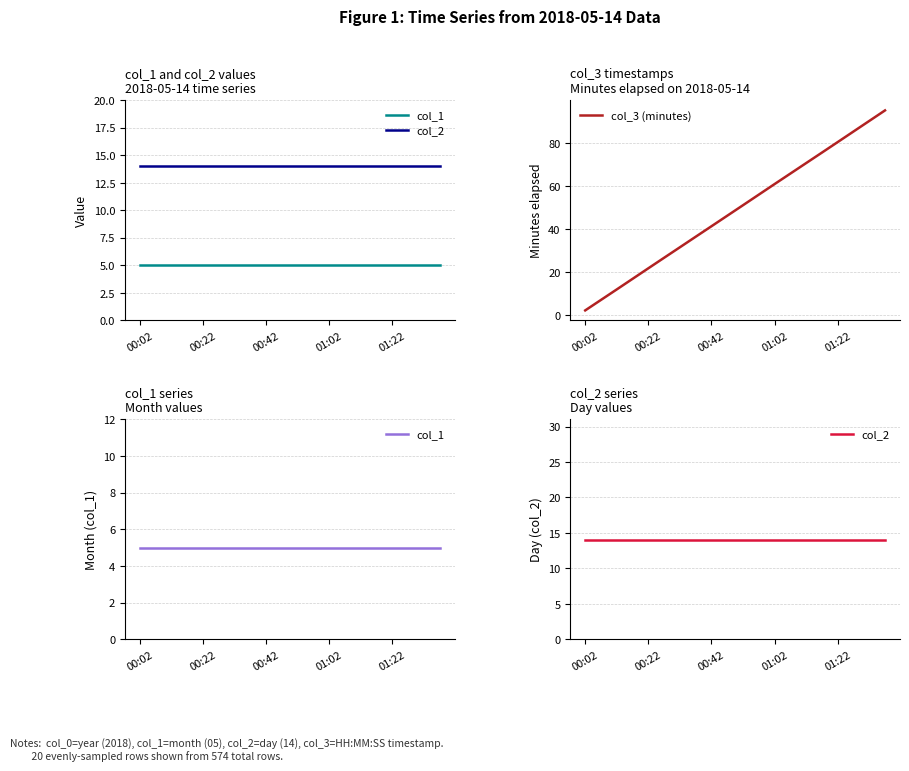

What is the highest value of the col_3 (minutes) series?

95.3